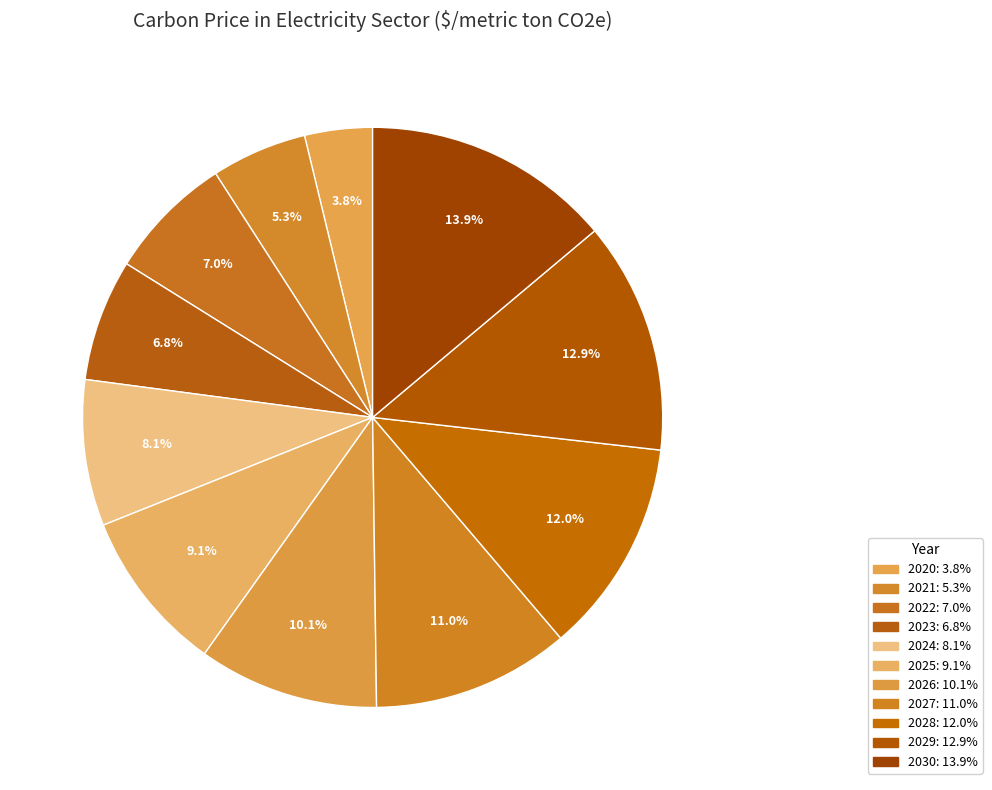

Count the number of slices in the pie.

11